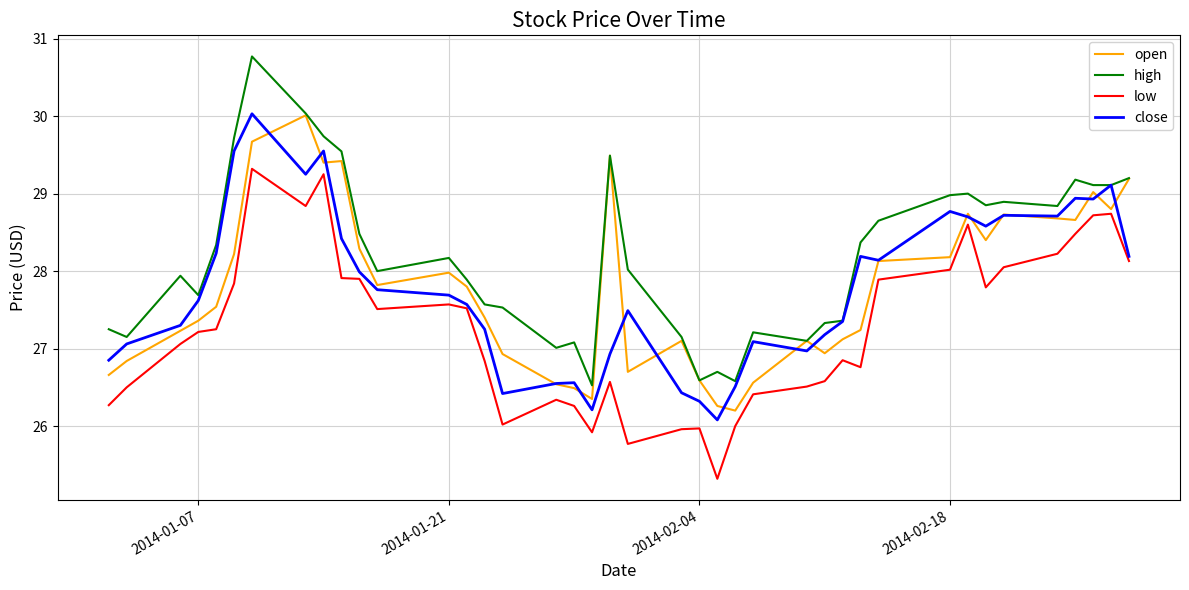

Which series has the widest spread of values?

high